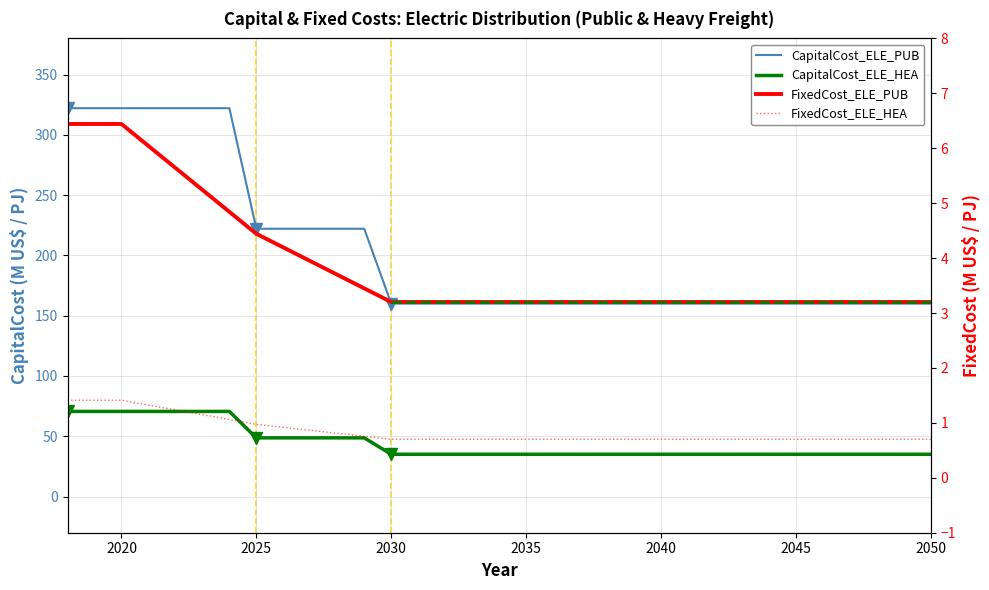

What is the sum of all FixedCost_ELE_HEA values?

28.1